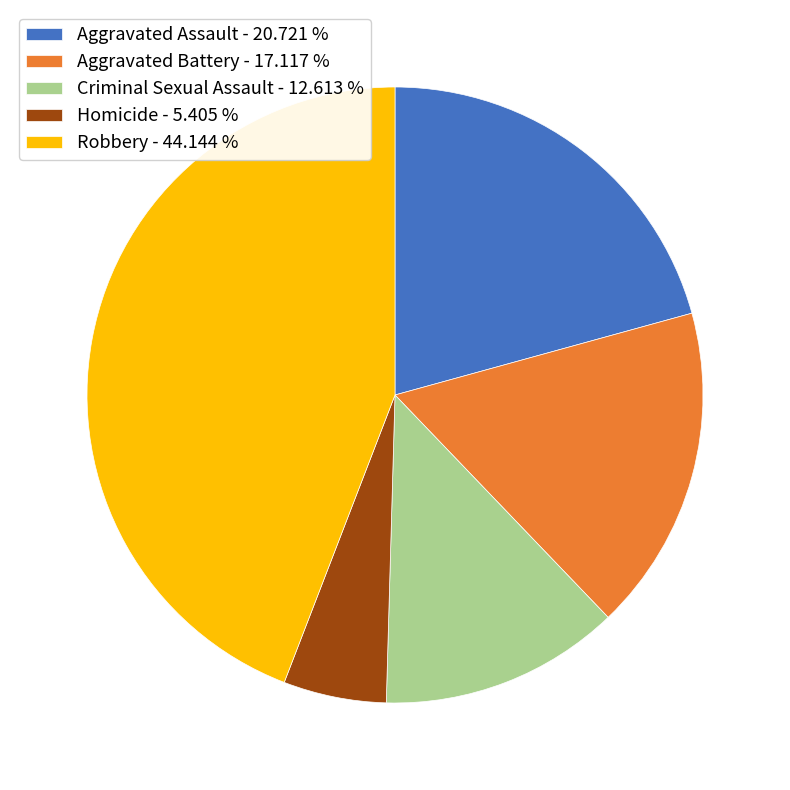

Combined, do Criminal Sexual Assault - 12.613 % and Robbery - 44.144 % account for over 50%?

Yes